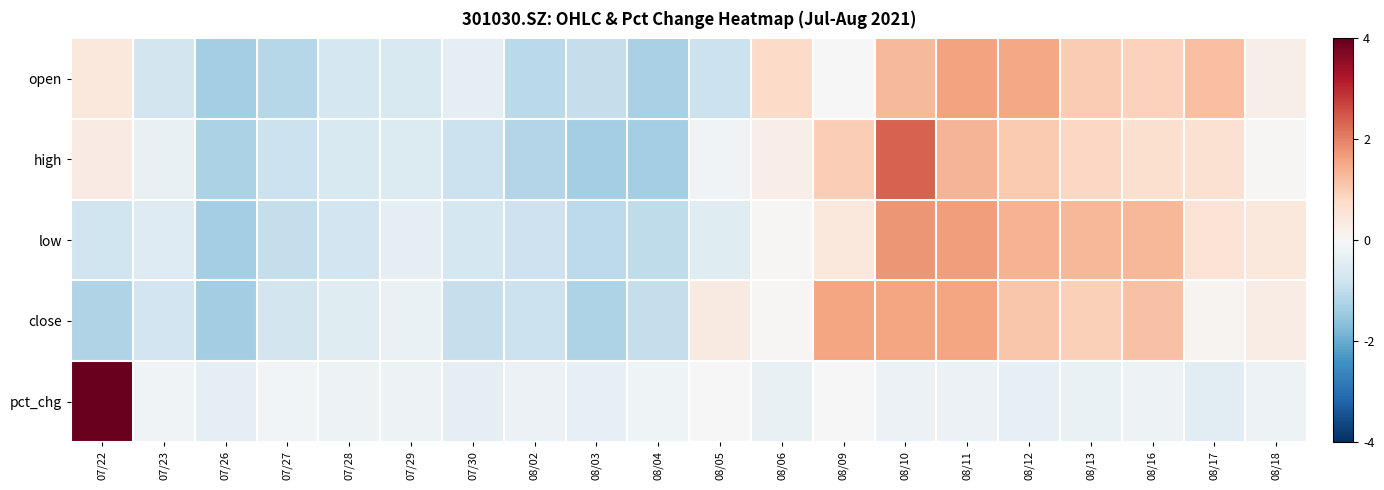

Reading left to right, transcribe all the data shown in this chart.

open: 07/22=0.4	07/23=-0.7	07/26=-1.4	07/27=-1.1	07/28=-0.7	07/29=-0.6	07/30=-0.3	08/02=-1.1	08/03=-0.9	08/04=-1.3	08/05=-0.9	08/06=0.8	08/09=-0.0	08/10=1.3	08/11=1.6	08/12=1.6	08/13=1.0	08/16=0.9	08/17=1.2	08/18=0.2
high: 07/22=0.3	07/23=-0.3	07/26=-1.3	07/27=-0.9	07/28=-0.6	07/29=-0.6	07/30=-0.9	08/02=-1.2	08/03=-1.4	08/04=-1.3	08/05=-0.1	08/06=0.3	08/09=1.0	08/10=2.4	08/11=1.4	08/12=1.1	08/13=0.8	08/16=0.7	08/17=0.6	08/18=0.0
low: 07/22=-0.8	07/23=-0.5	07/26=-1.4	07/27=-1.0	07/28=-0.8	07/29=-0.4	07/30=-0.7	08/02=-0.8	08/03=-1.0	08/04=-1.0	08/05=-0.5	08/06=0.1	08/09=0.4	08/10=1.8	08/11=1.7	08/12=1.4	08/13=1.3	08/16=1.3	08/17=0.5	08/18=0.4
close: 07/22=-1.2	07/23=-0.8	07/26=-1.4	07/27=-0.7	07/28=-0.5	07/29=-0.3	07/30=-0.9	08/02=-0.9	08/03=-1.2	08/04=-0.9	08/05=0.4	08/06=0.1	08/09=1.6	08/10=1.6	08/11=1.6	08/12=1.1	08/13=0.9	08/16=1.2	08/17=0.1	08/18=0.3
pct_chg: 07/22=4.3	07/23=-0.2	07/26=-0.4	07/27=-0.1	07/28=-0.2	07/29=-0.2	07/30=-0.4	08/02=-0.2	08/03=-0.3	08/04=-0.2	08/05=0.0	08/06=-0.3	08/09=0.0	08/10=-0.2	08/11=-0.2	08/12=-0.3	08/13=-0.3	08/16=-0.2	08/17=-0.4	08/18=-0.2